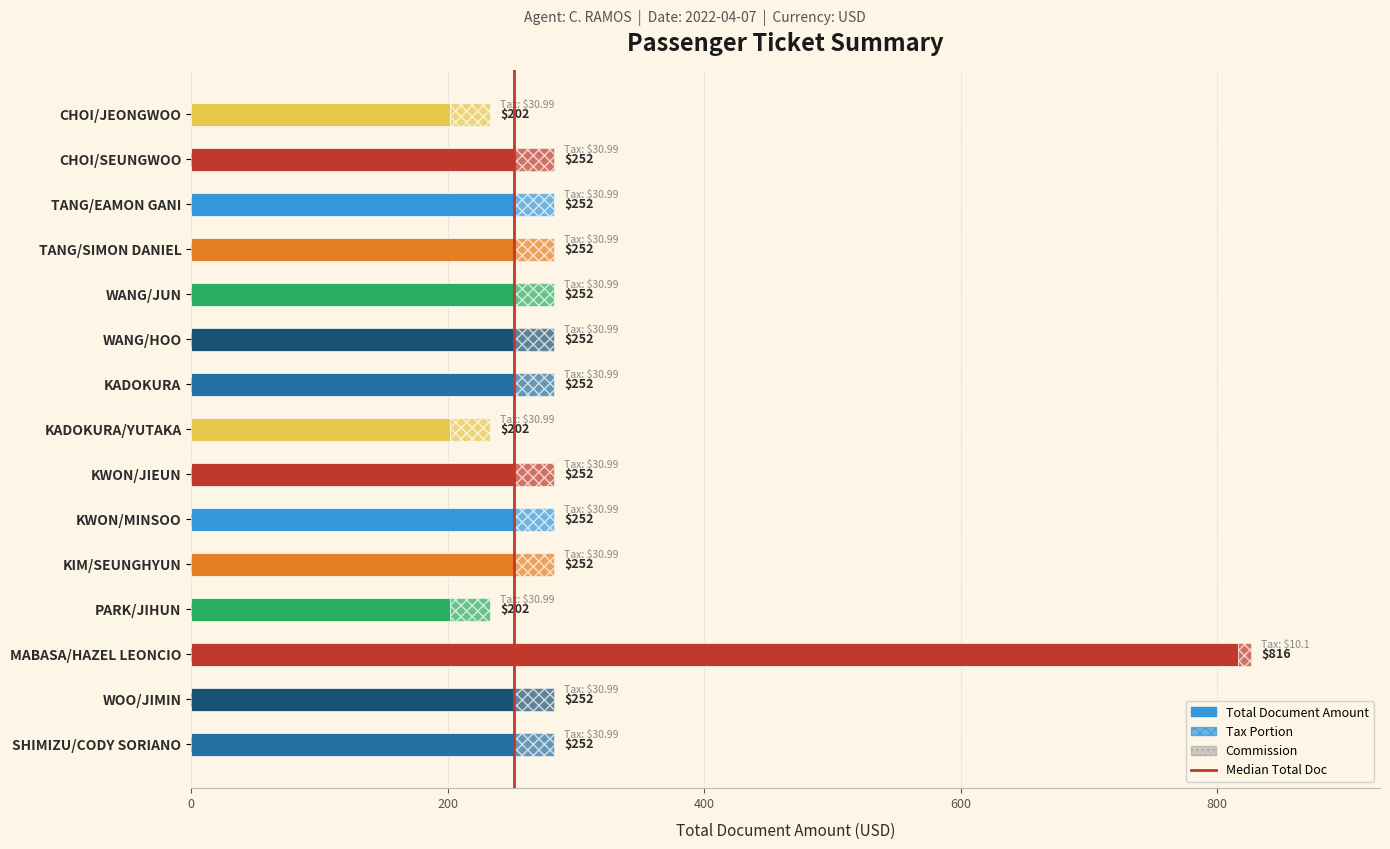

How many values are below 252?

3